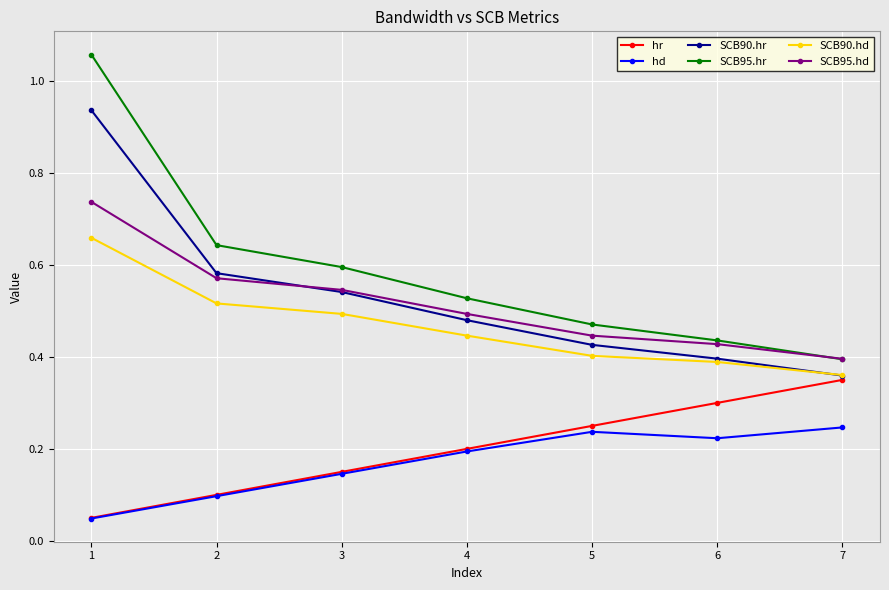

Which series has the widest spread of values?

SCB95.hr